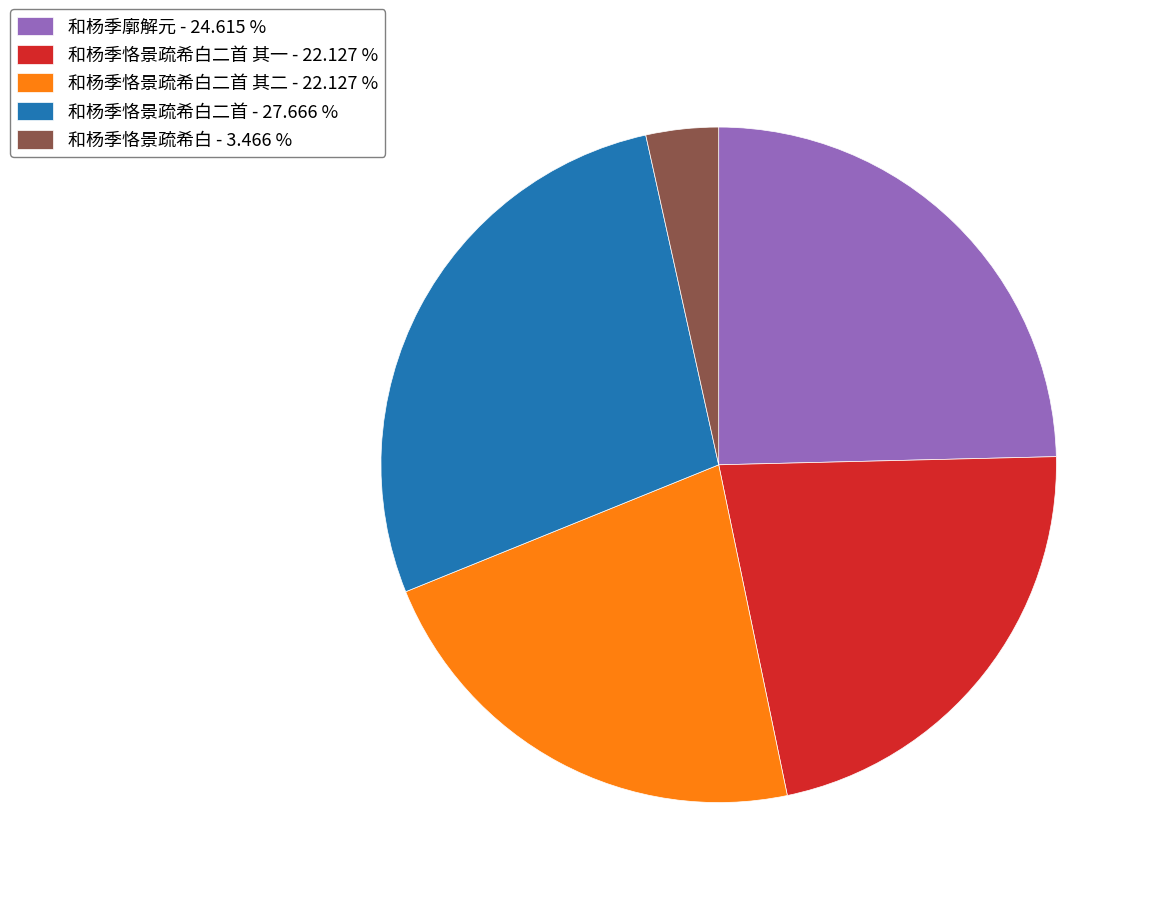

Count the number of slices in the pie.

5